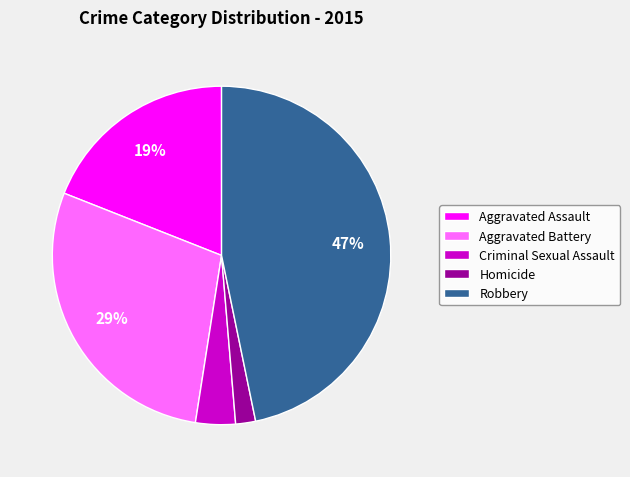

How many segments does this pie chart have?

5